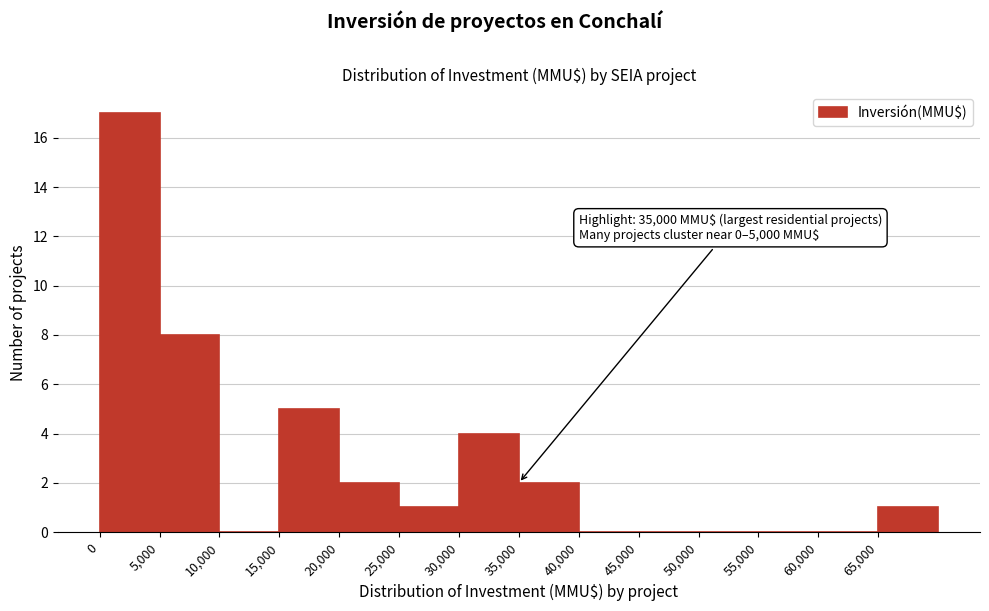

Over which range of the x-axis is the bar tallest?

0 to 5000